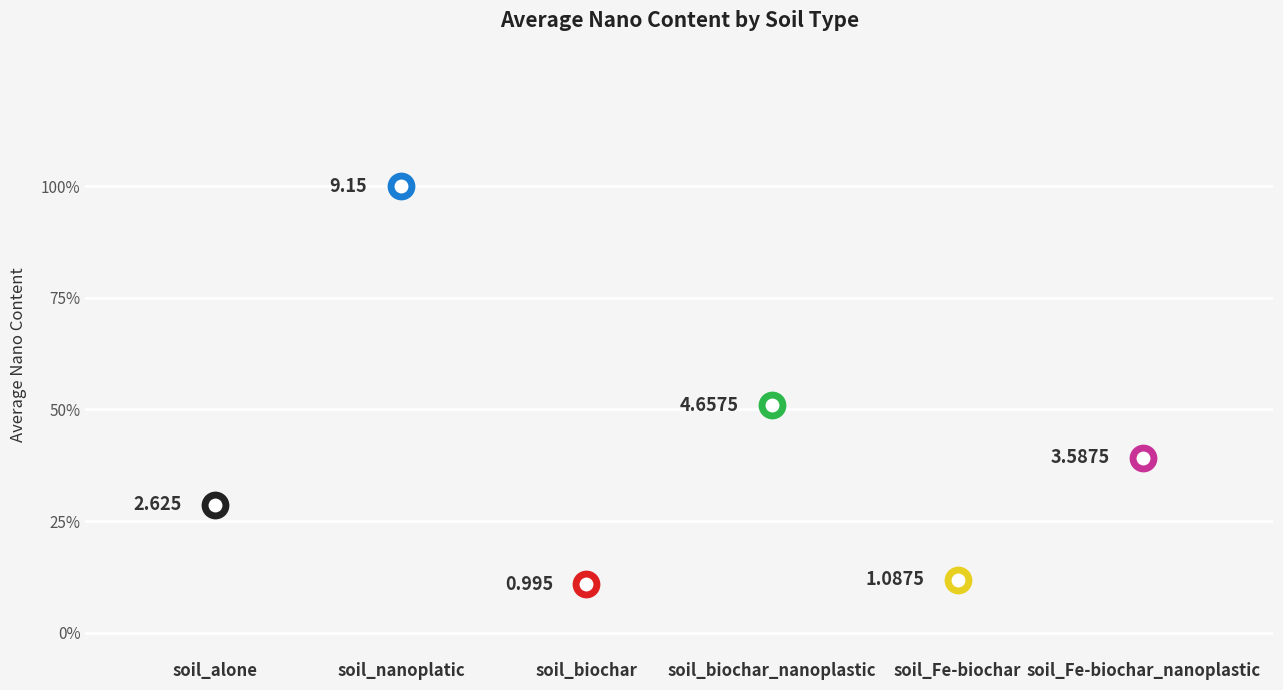

Approximately how many times larger is the value at soil_biochar compared to soil_nanoplatic?

0.1